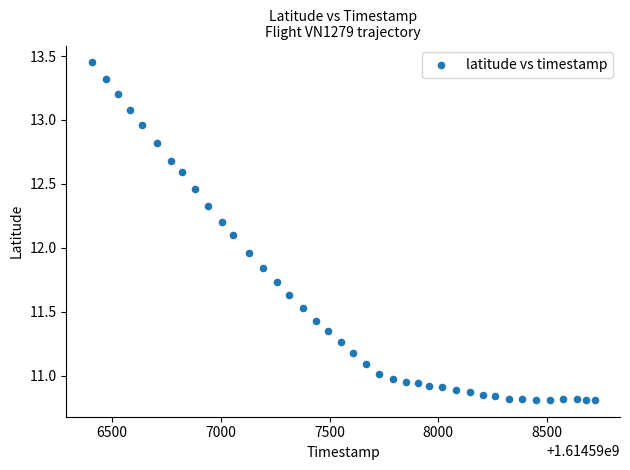

What is the range of Y values (max minus min)?

2.6